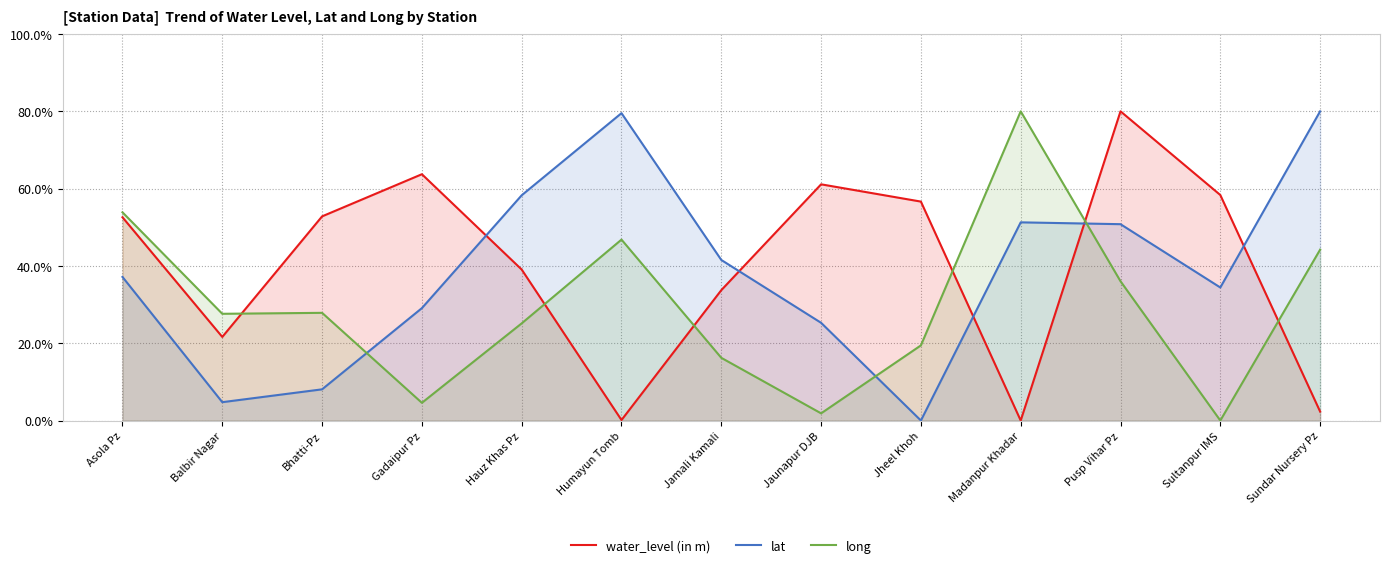

What is the difference between the maximum and minimum values in the lat series?

80.0